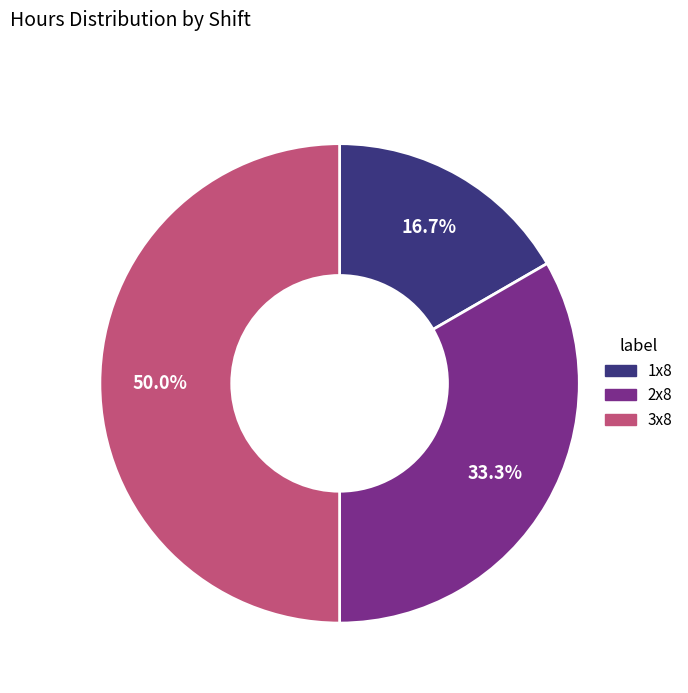

How many segments does this pie chart have?

3